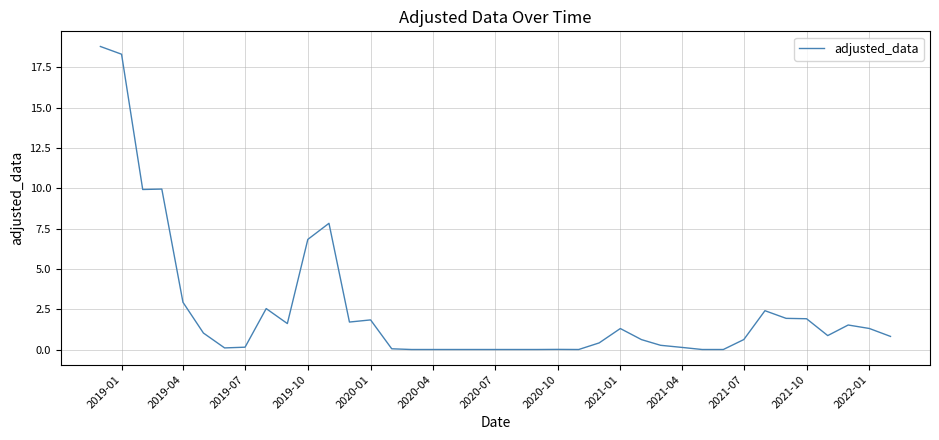

What is the greatest value displayed?

18.8